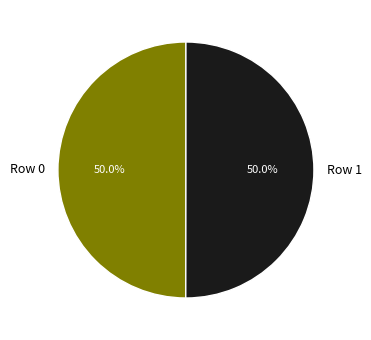

Approximately how many times larger is the value at Row 0 compared to Row 1?

1.0